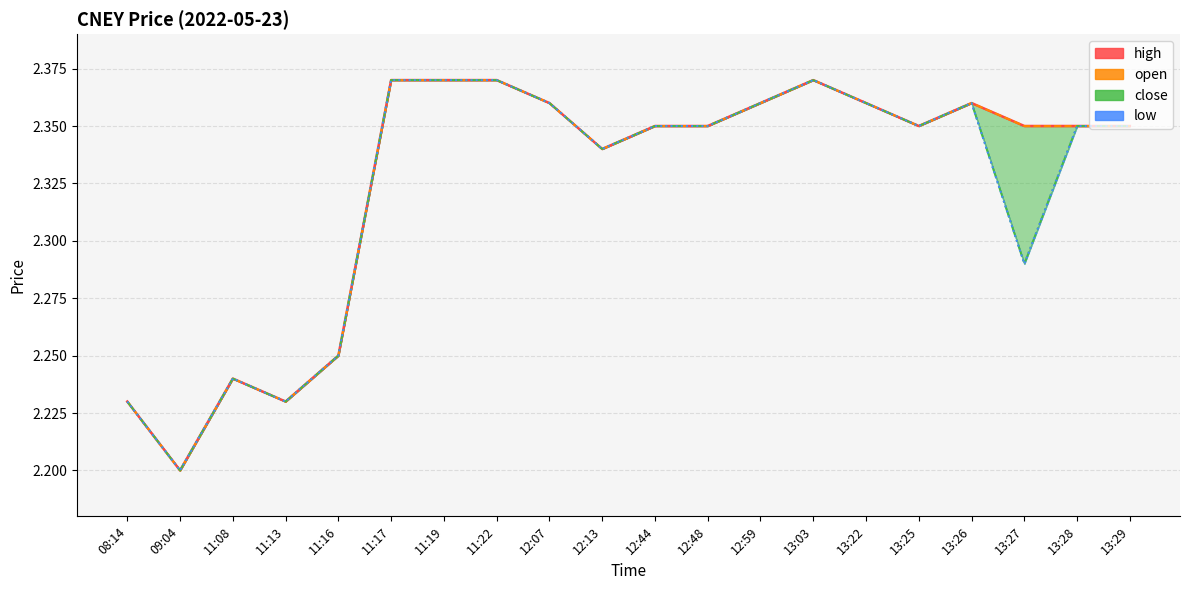

What is the spread (max minus min) of values at 13:27?

0.1